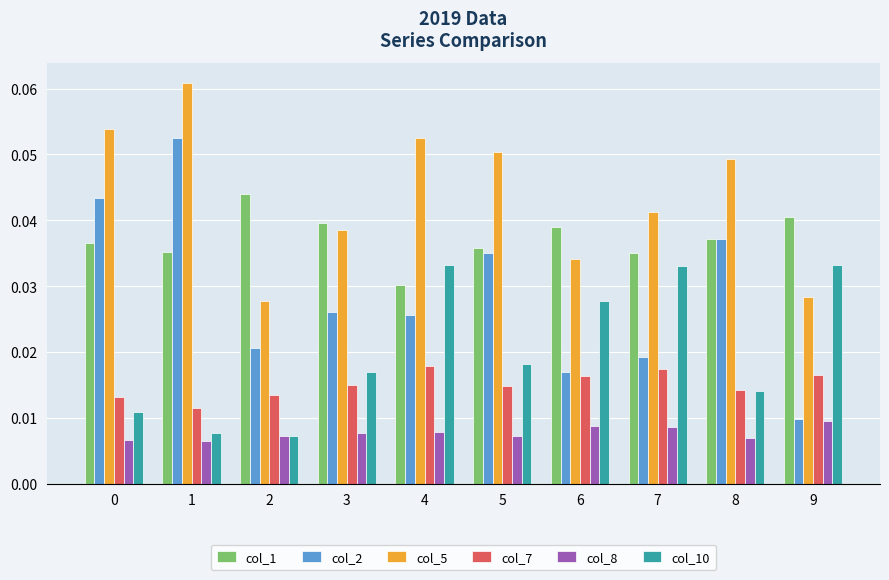

Which series changed the most between 4 and 7?

col_5